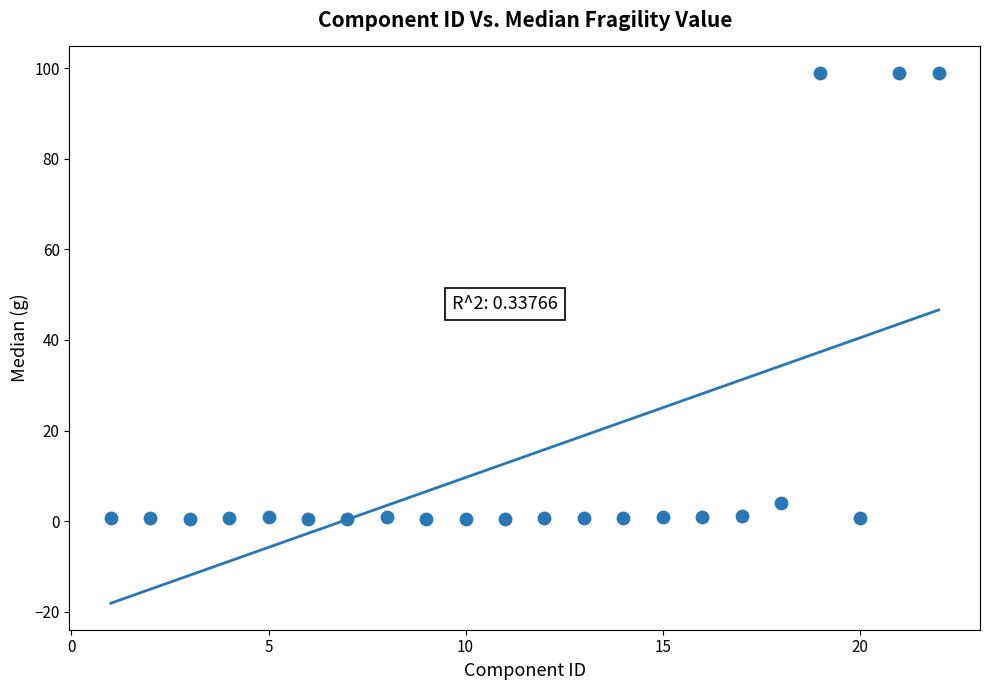

What Y value in the scatter plot is closest to 49?

4.0